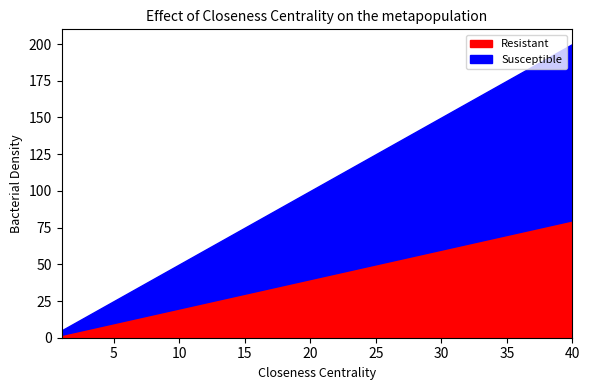

True or false: Column 2 and Column 5 intersect in this chart.

False